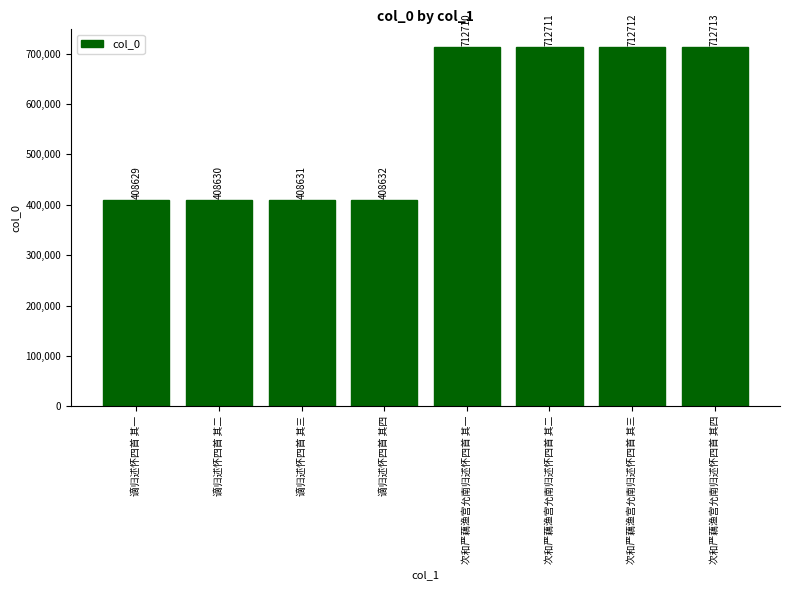

What value does the data have at 次和严藕渔宫允南归述怀四首 其二, to the nearest 50?

712700